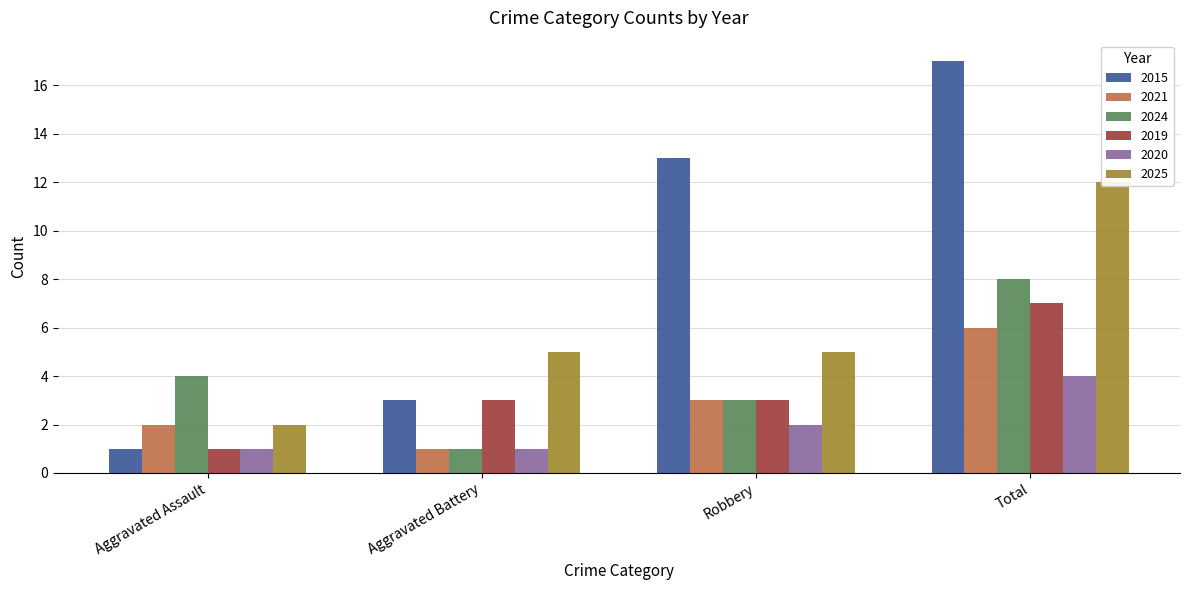

Rank the categories by 2021 value from lowest to highest.

Aggravated Battery, Aggravated Assault, Robbery, Total